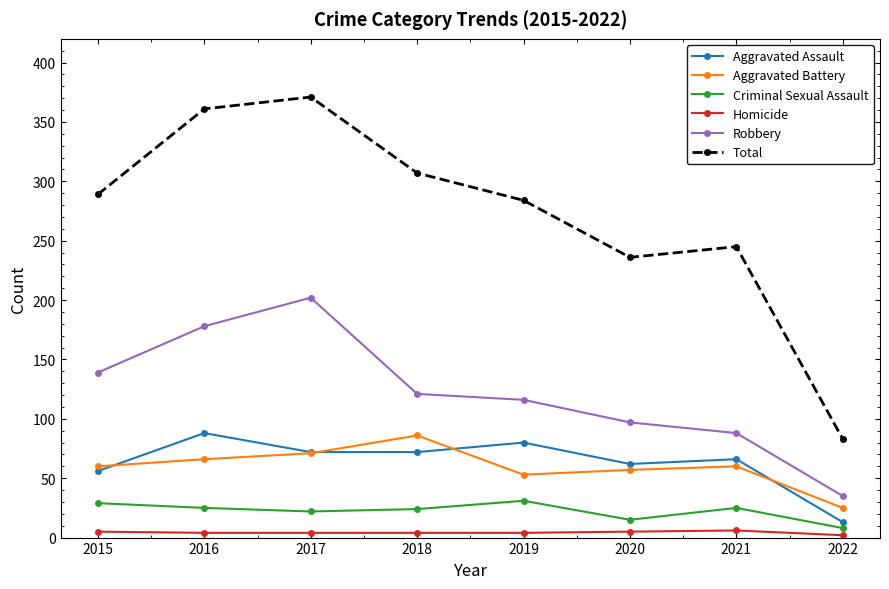

True or false: Criminal Sexual Assault and Total cross at least once.

False